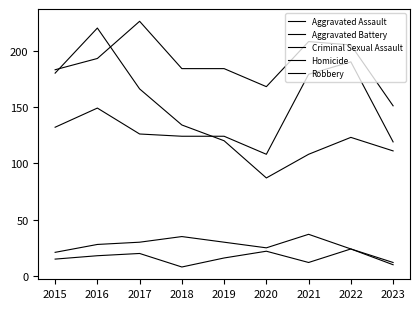

Count the number of categories in the chart.

9